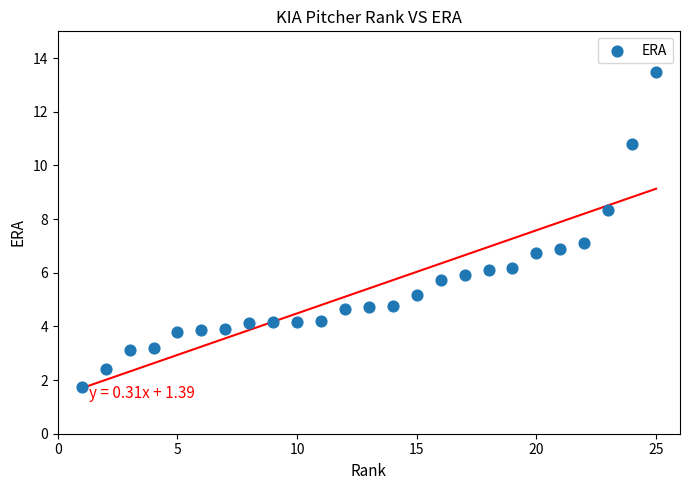

What is the range of X values (max minus min)?

24.0